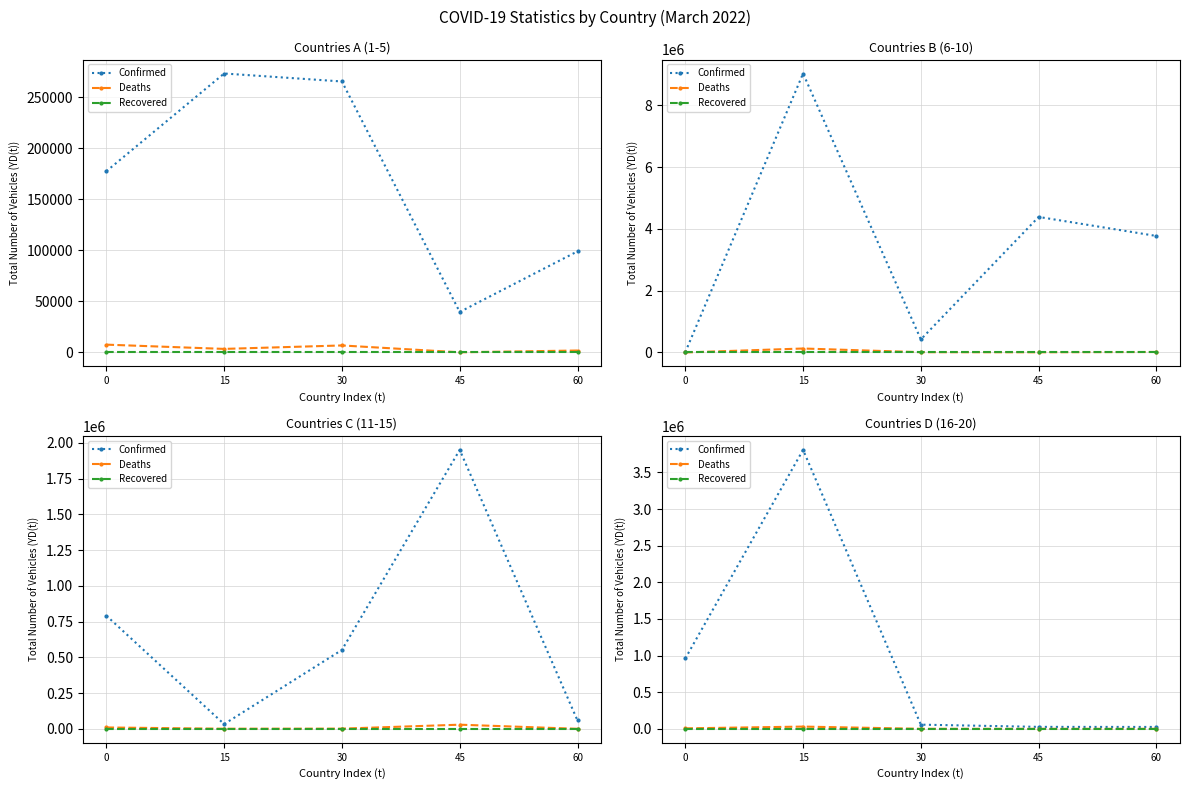

True or false: Deaths has more than 0 points higher than both neighbors.

True